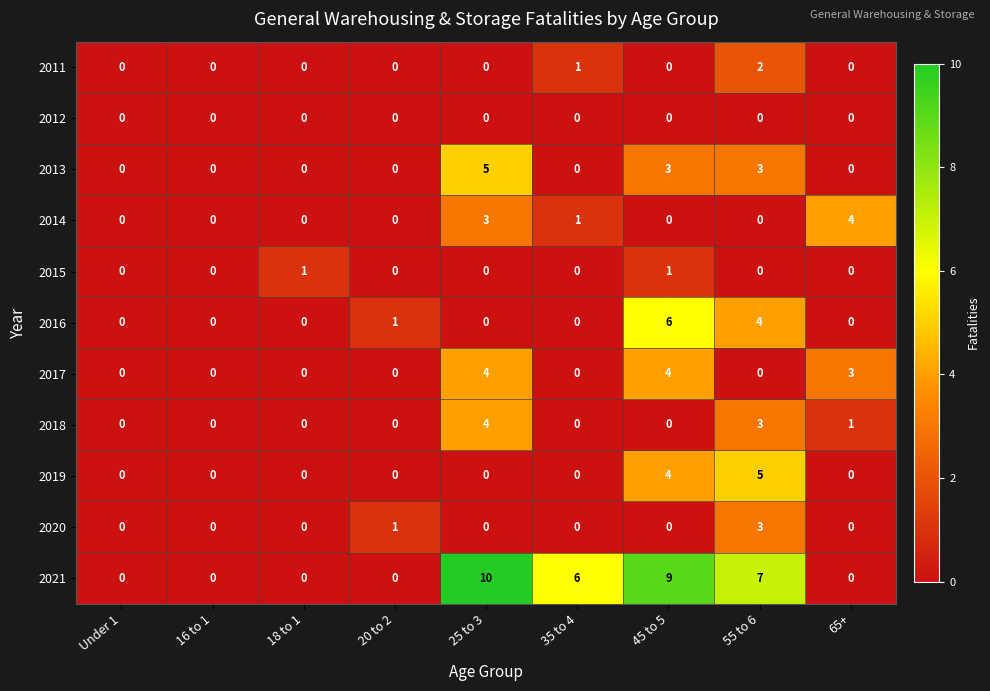

Which category has the highest value across all series?

25 to 3